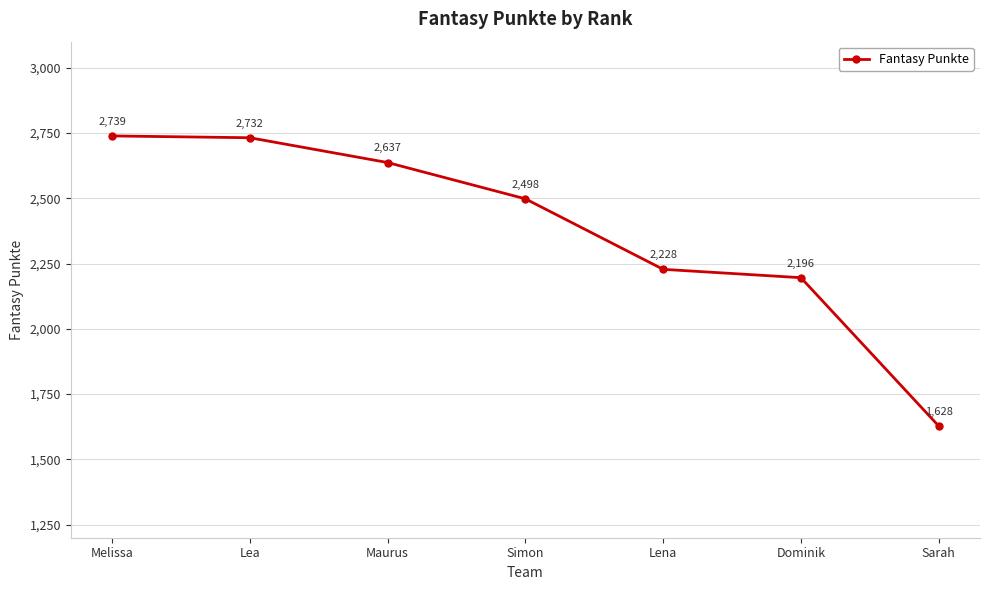

What is the approximate value at Dominik, to the nearest 50?

2200